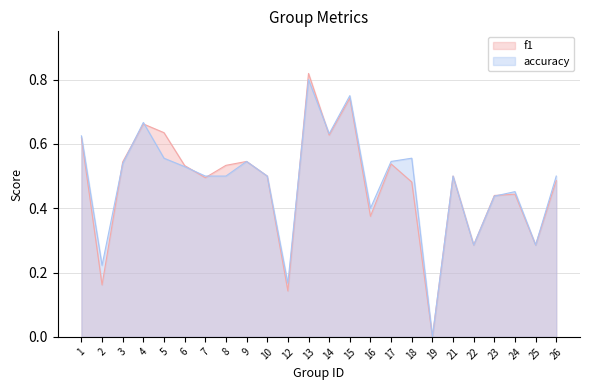

Which series has the largest total across all categories?

accuracy